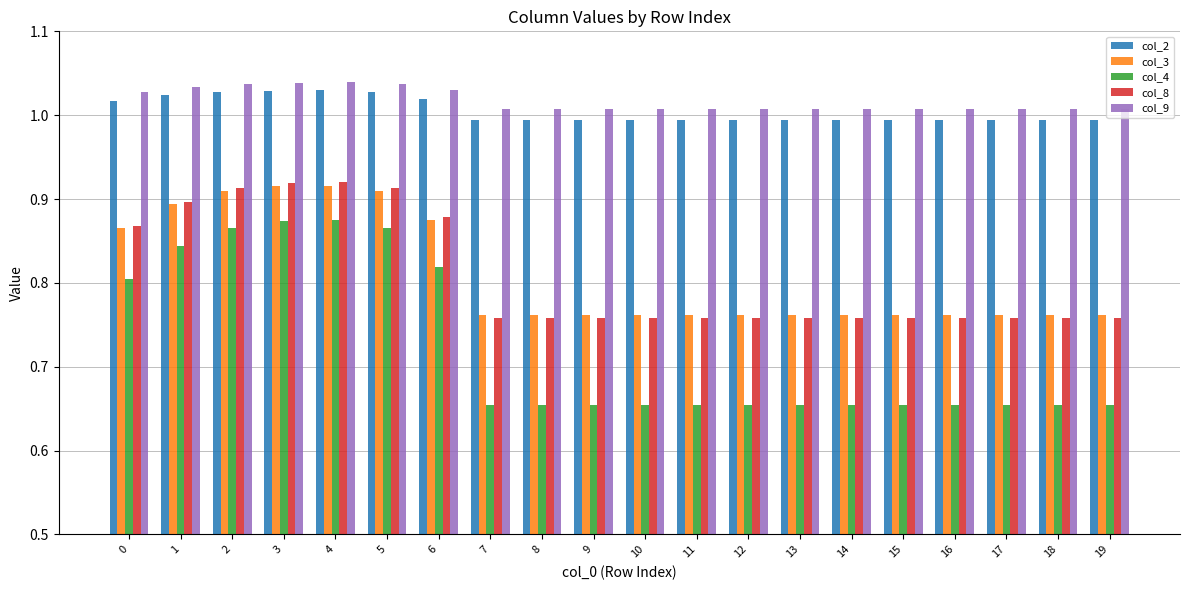

Count the col_2 values in the range 0 to 1.

13